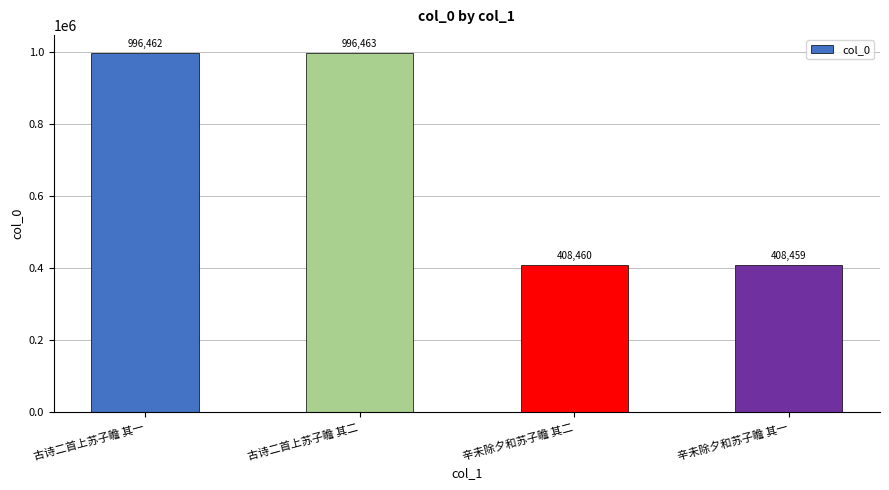

What is the value of the 4th bar from the left?

408459